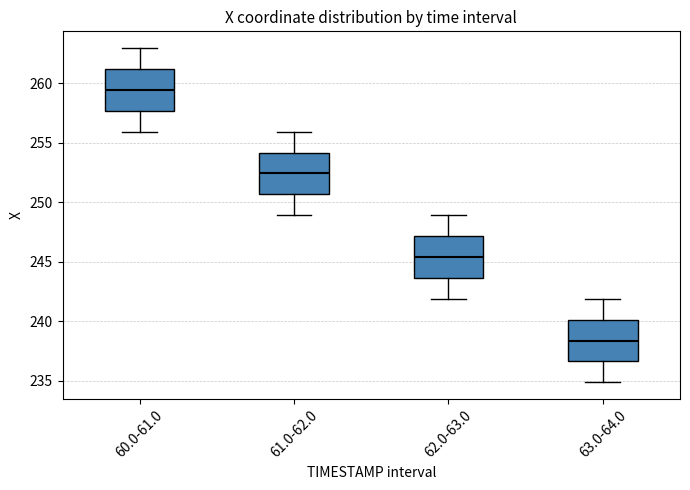

Which box's median line is the lowest?

63.0-64.0